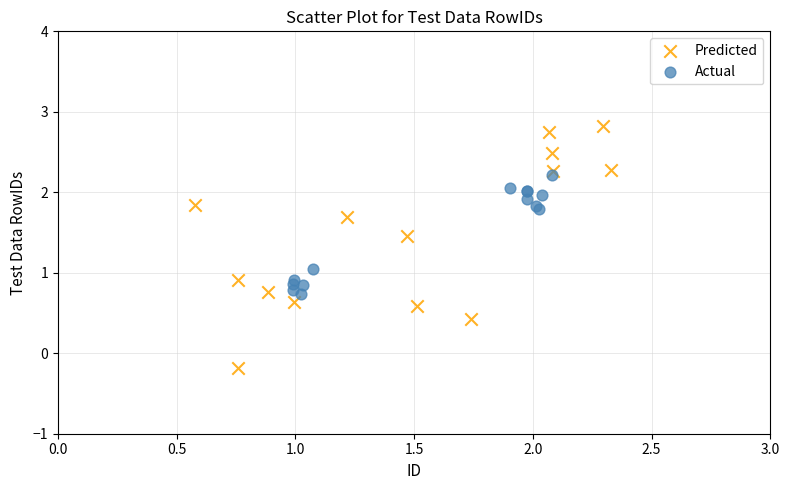

Which series reaches the minimum Y coordinate?

Predicted